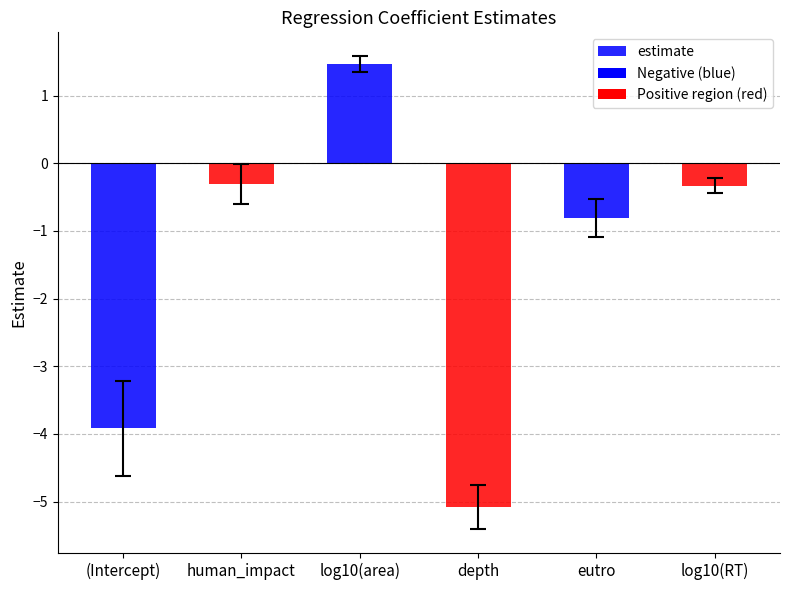

What is the label of the 5th bar from the right?

human_impact